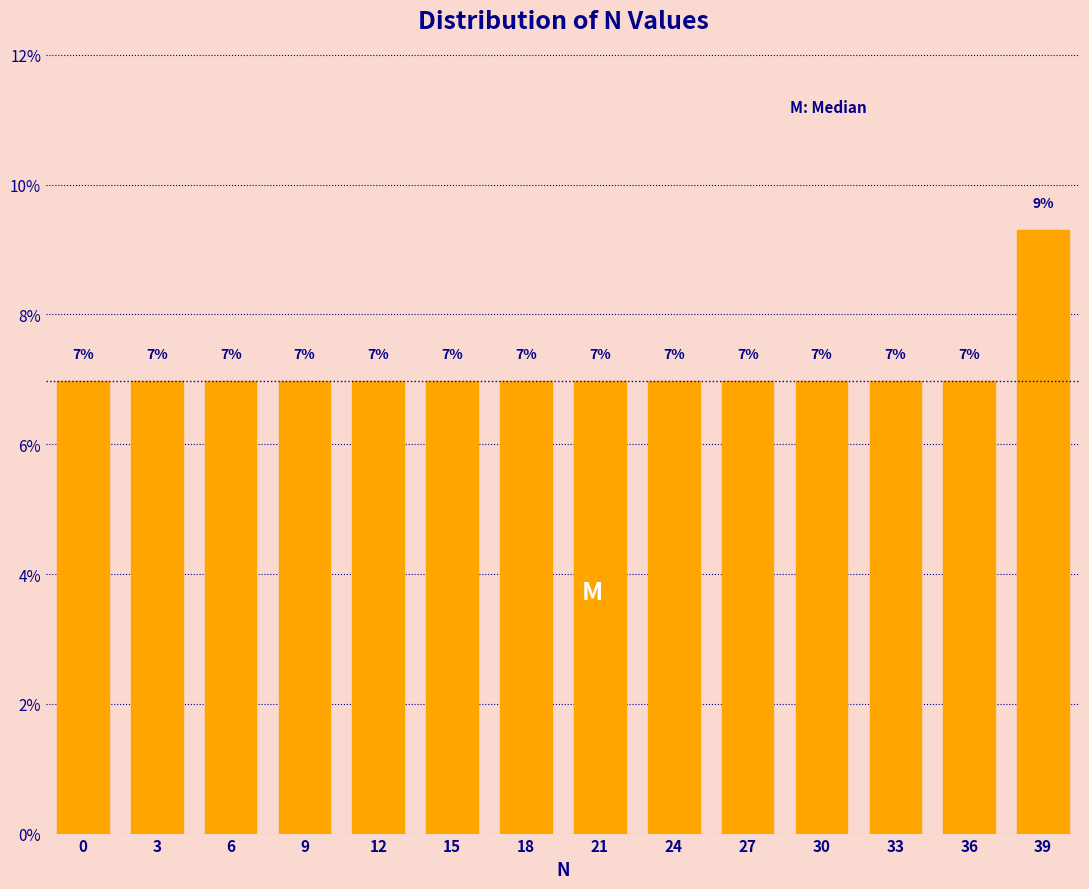

What is the ratio of the value at 39 to the value at 18?

1.3